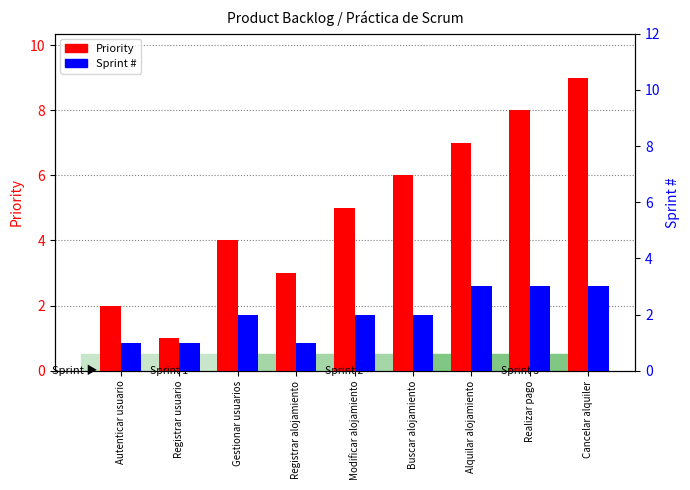

Does the chart contain stacked bars?

No